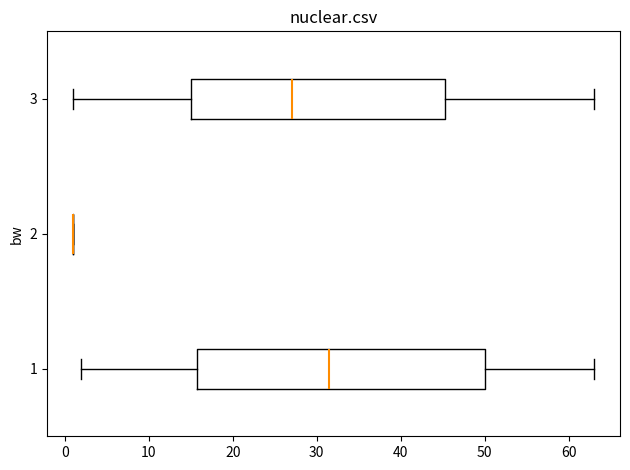

Which box is the widest, from its left edge to its right edge?

1